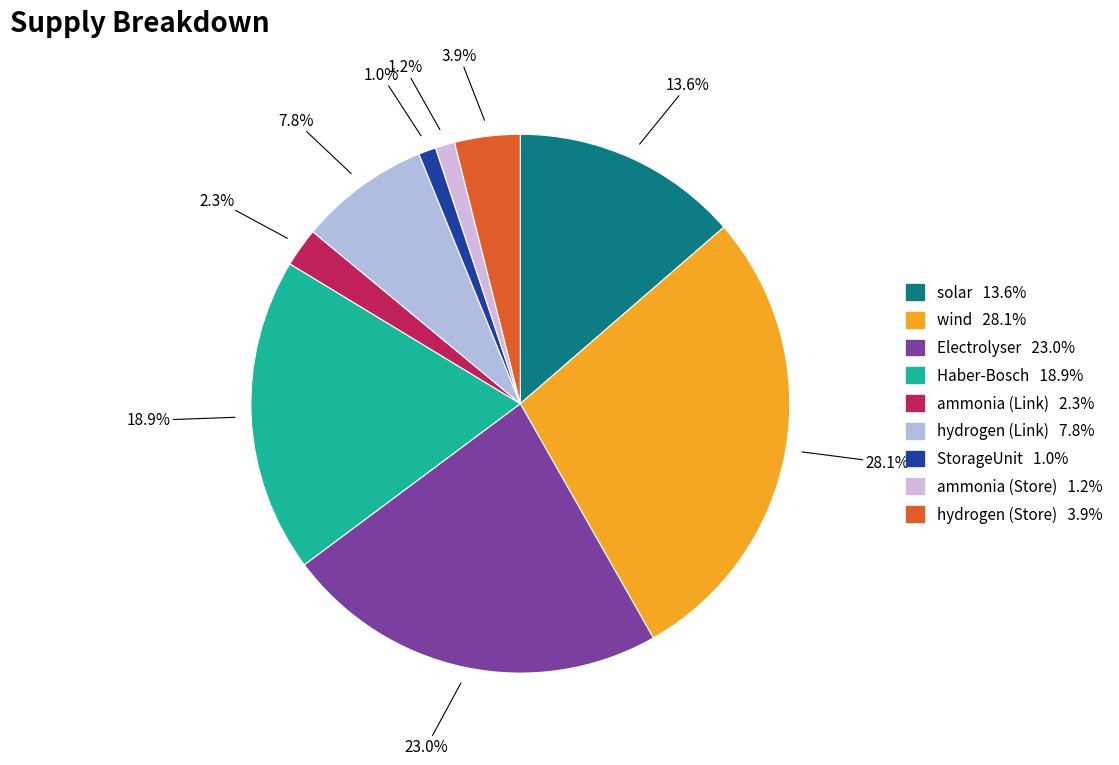

To the nearest percent, what is the difference between the largest and smallest slice percentages?

27%